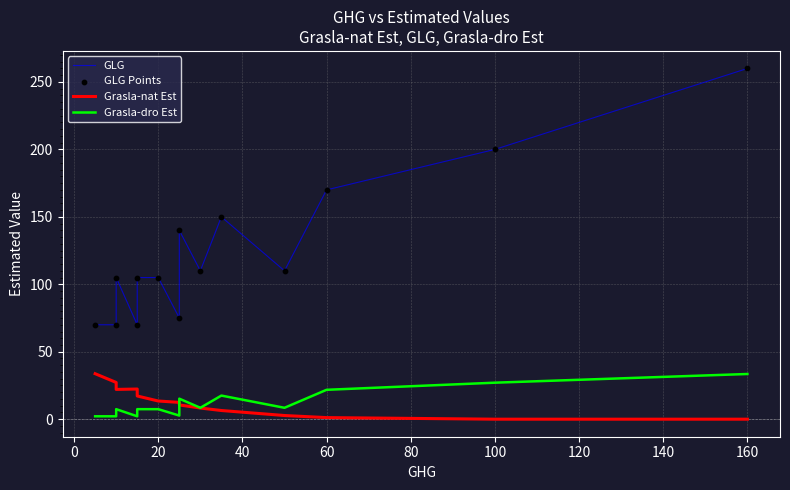

What is the total value across all series at 40?

164.5